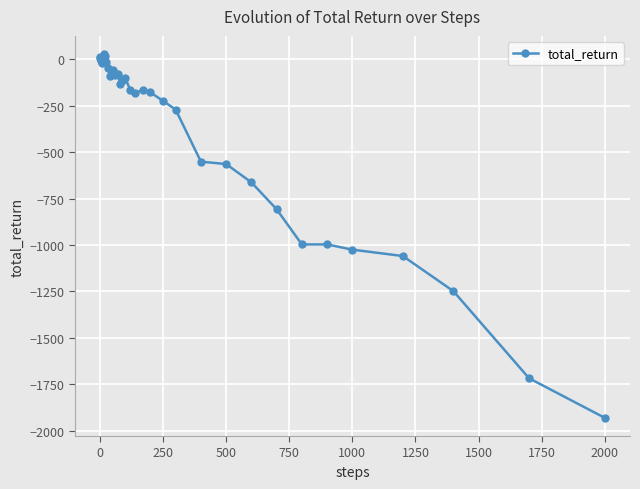

What is the smallest value displayed?

-1930.9